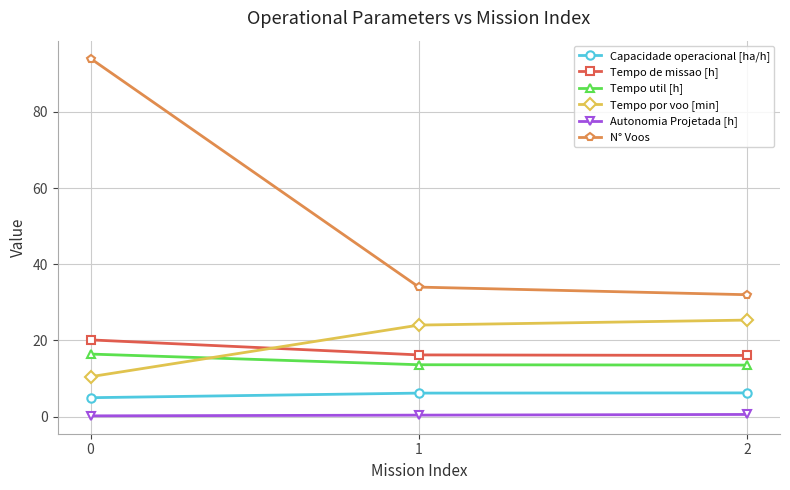

What is the average value of the Tempo util [h] series?

14.5